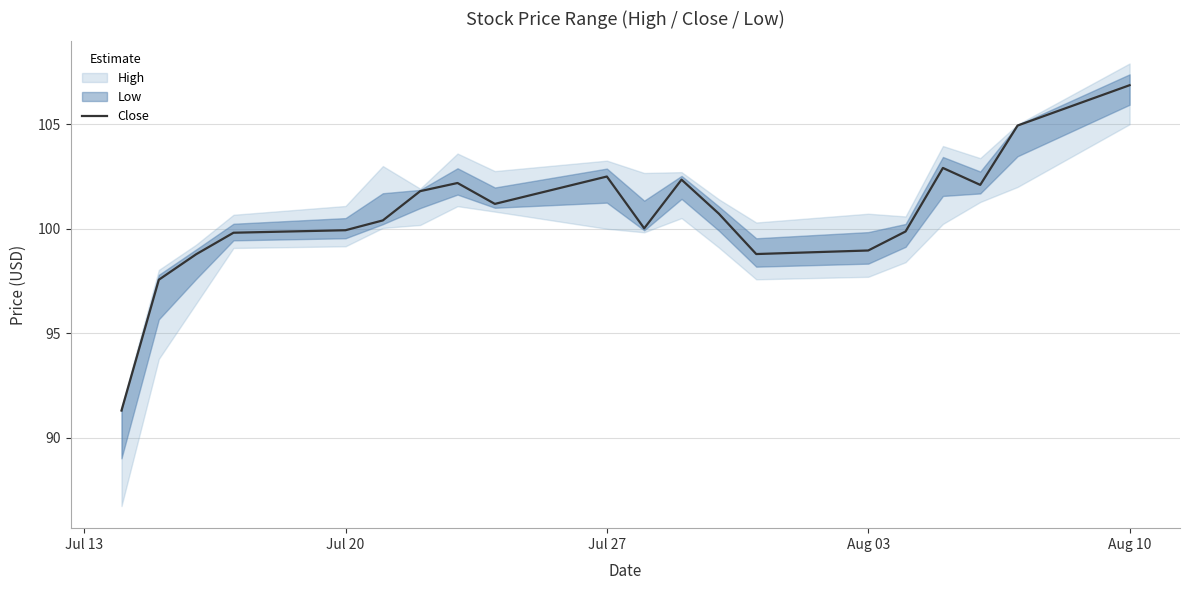

What is the highest value of the Close series?

106.9